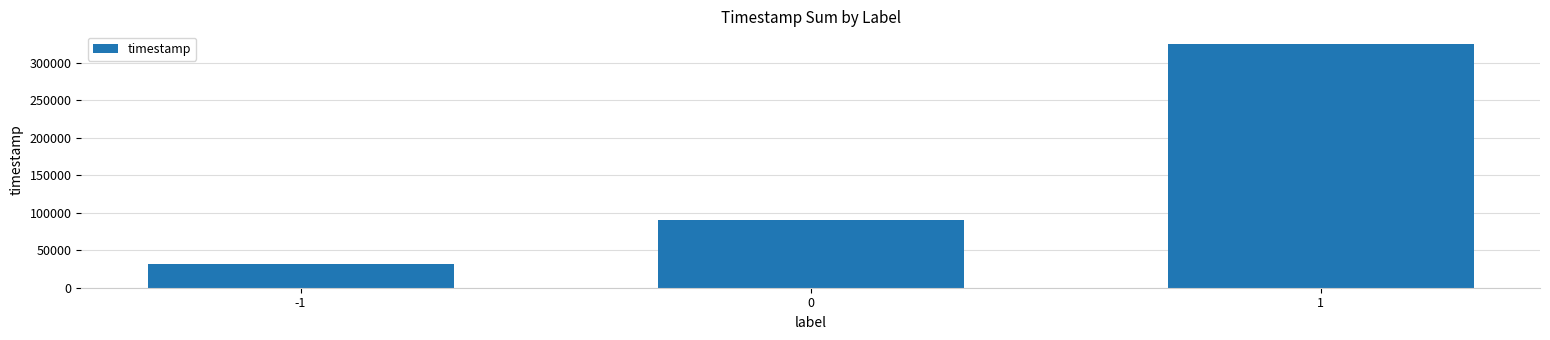

Reading left to right, extract all data points from this chart.

31500	90000	325500